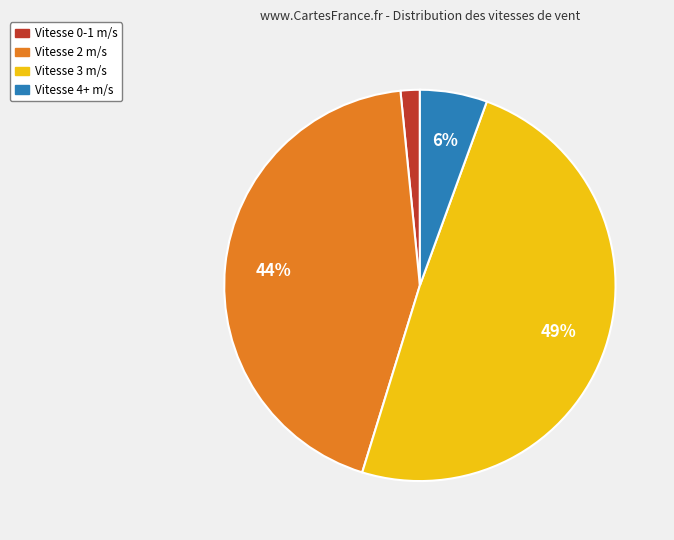

Does any single category account for the majority?

No